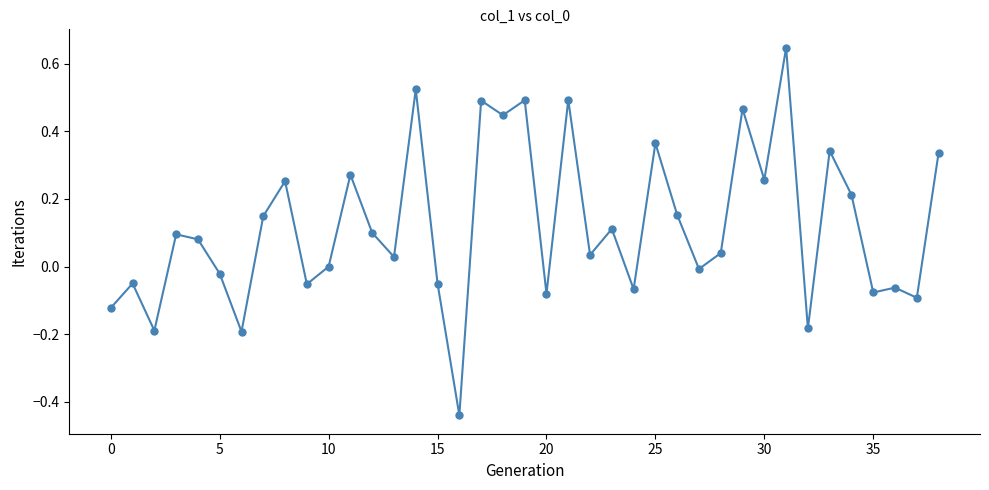

True or false: the data has more than 0 interior local peaks.

True